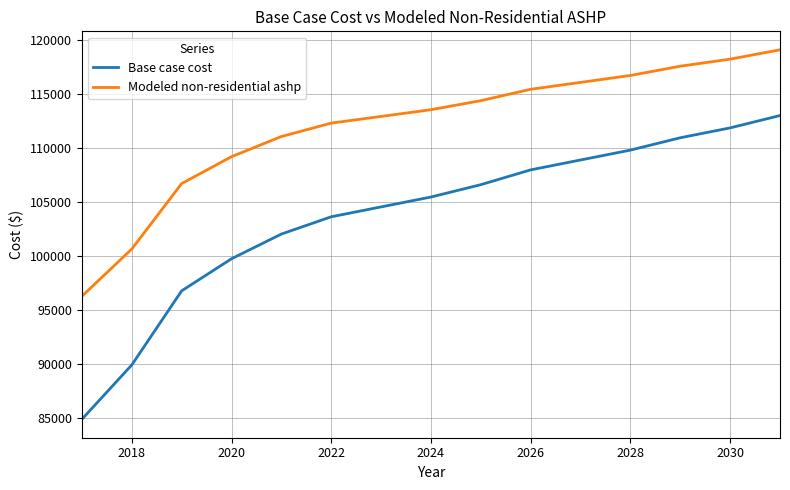

What is the difference between the maximum and minimum values in the Base case cost series?

28085.5